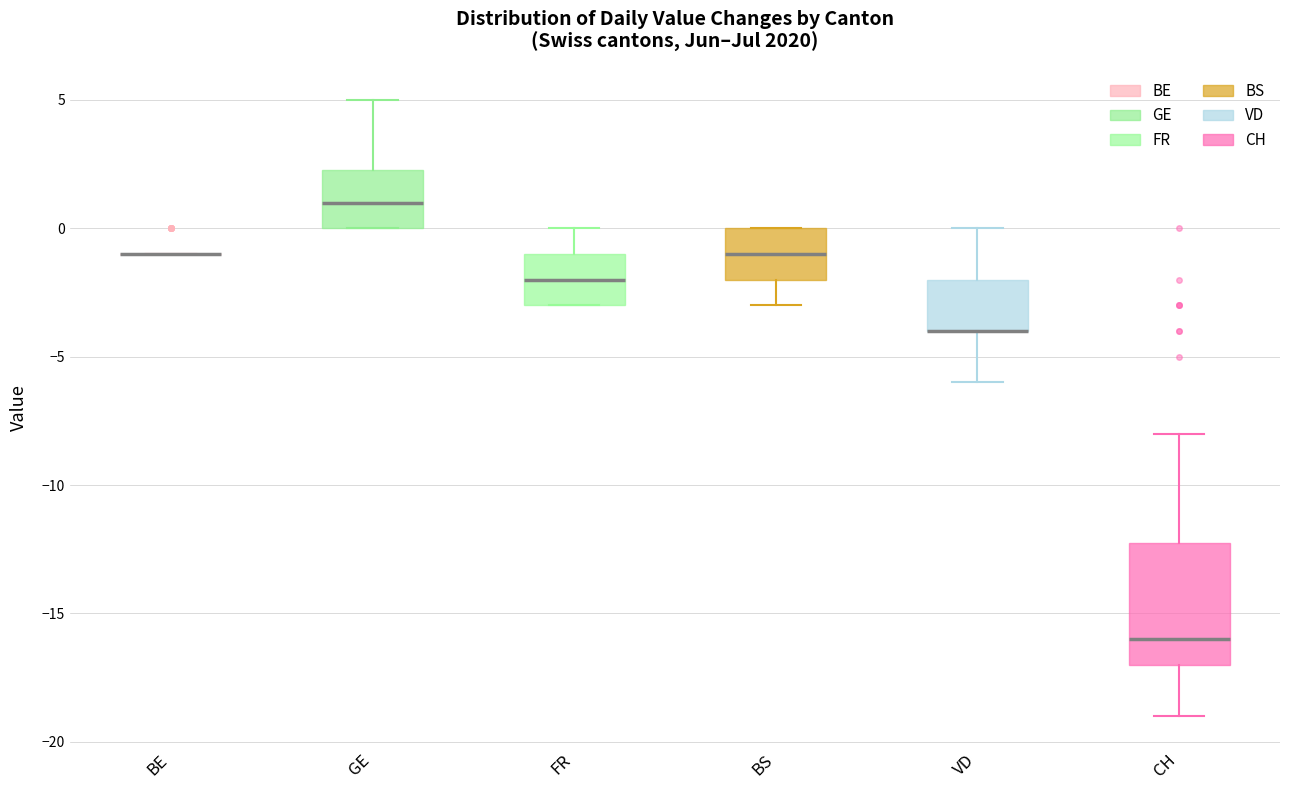

Which box is the tallest, from its lower edge to its upper edge?

CH